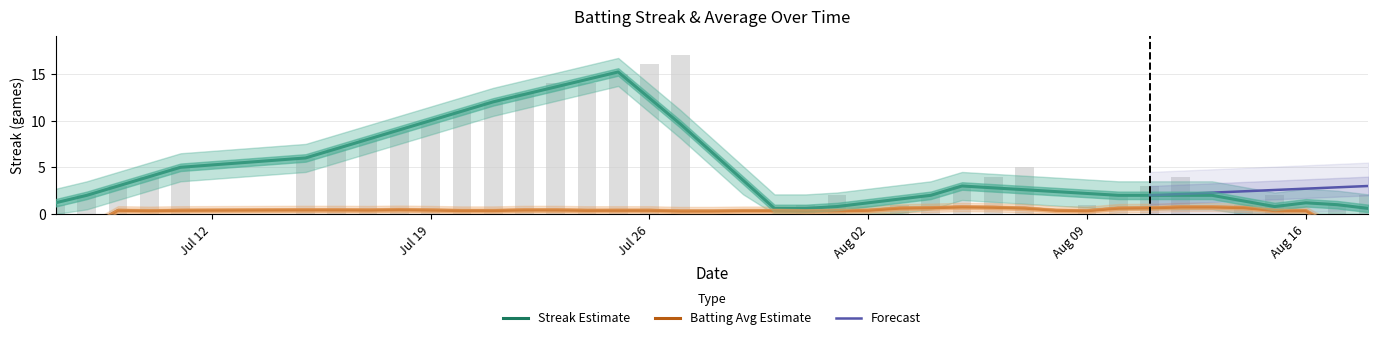

How many bars are there in total?

40